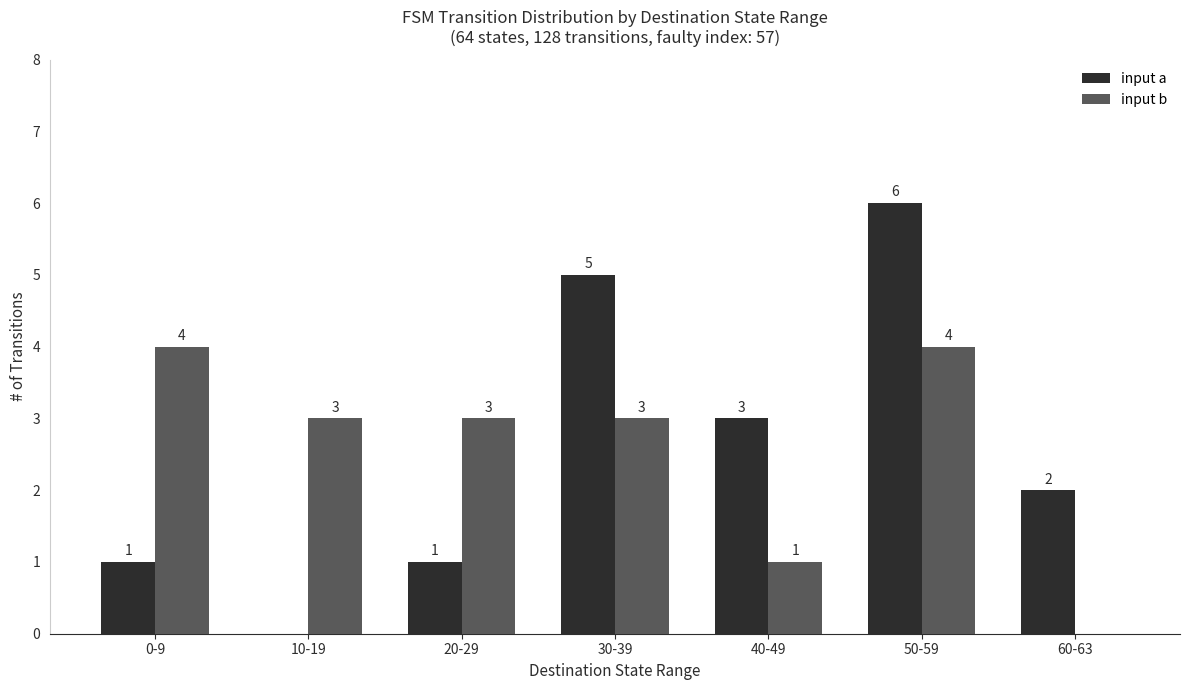

At which category is the sum across all series the highest?

50-59